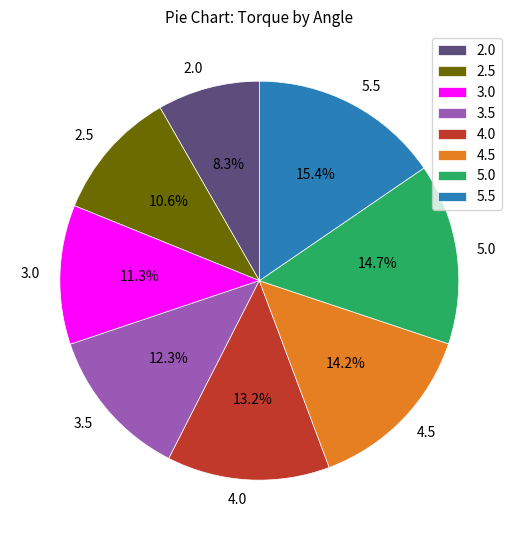

What percentage is the 2.0 slice, to the nearest percent?

8%